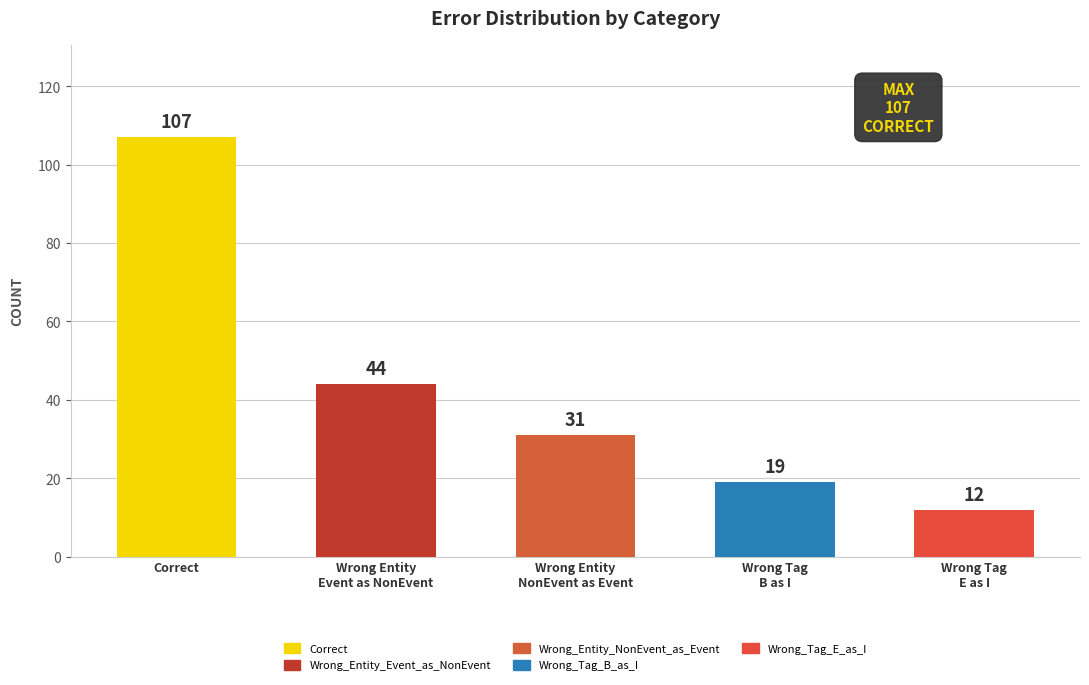

Which category has the highest value across all series?

Correct